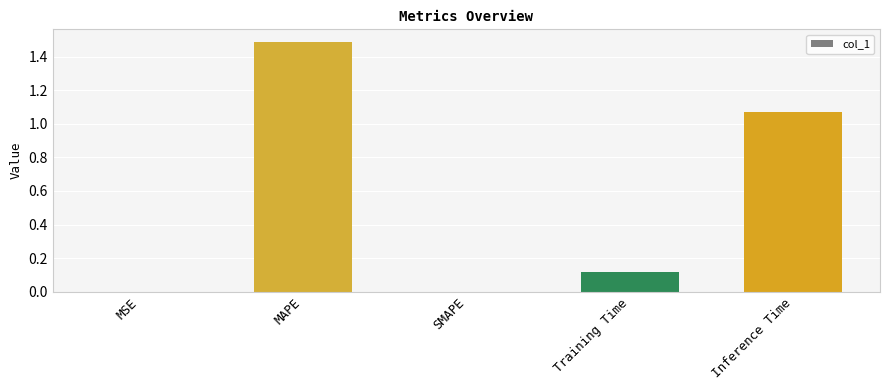

What is the change in value from MSE to Inference Time?

+1.1